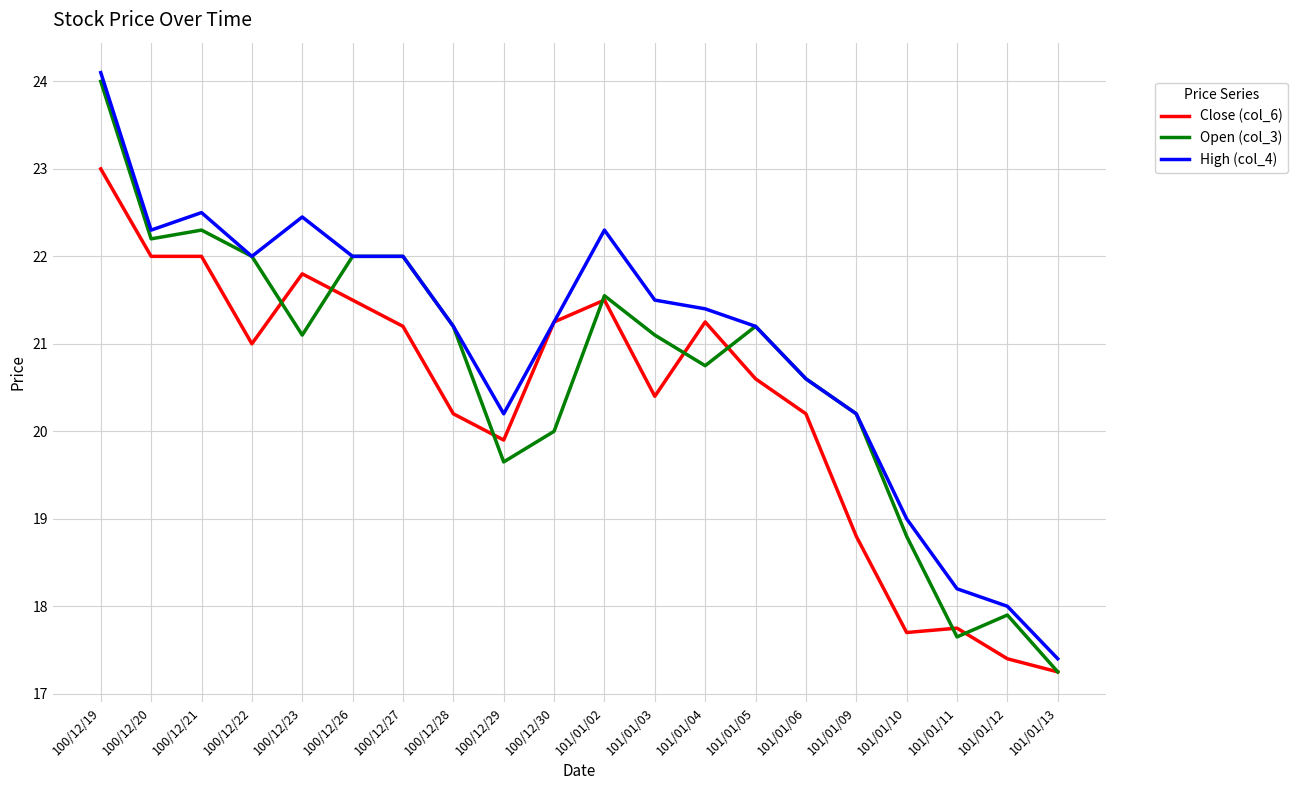

Rank the series by their maximum value, from lowest to highest.

Close (col_6), Open (col_3), High (col_4)